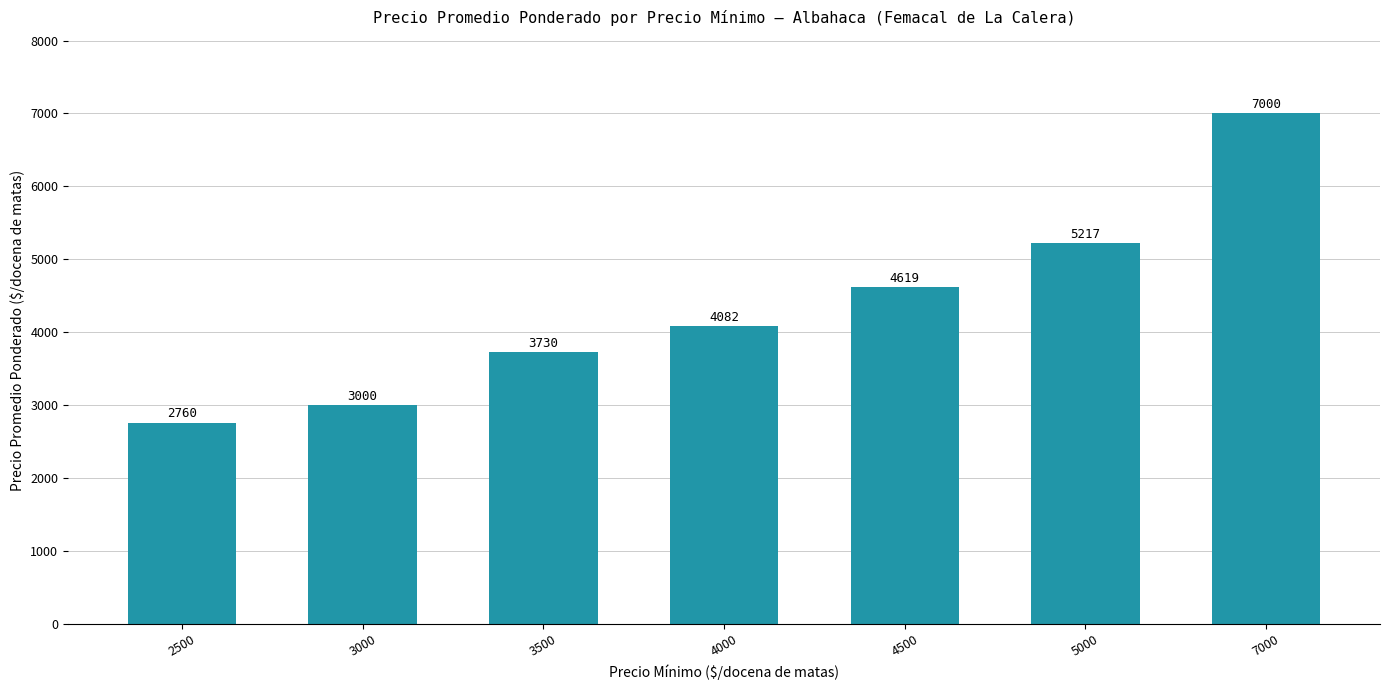

Rank the categories by value from lowest to highest.

2500, 3000, 3500, 4000, 4500, 5000, 7000